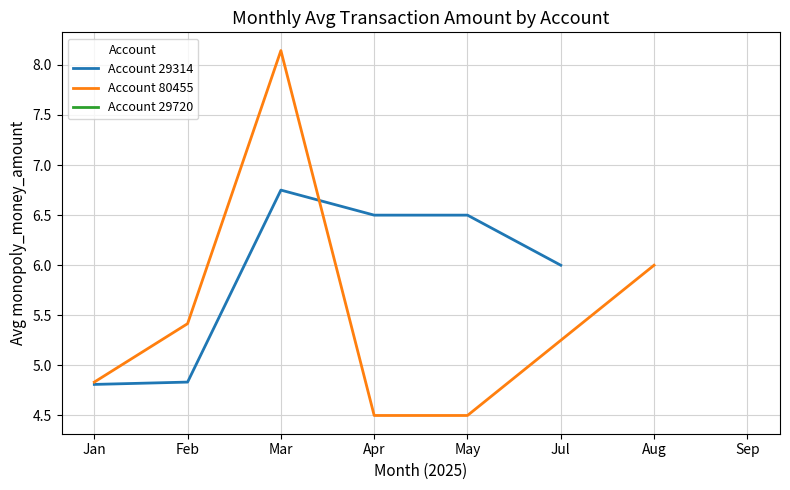

How many lines are shown in the chart?

2